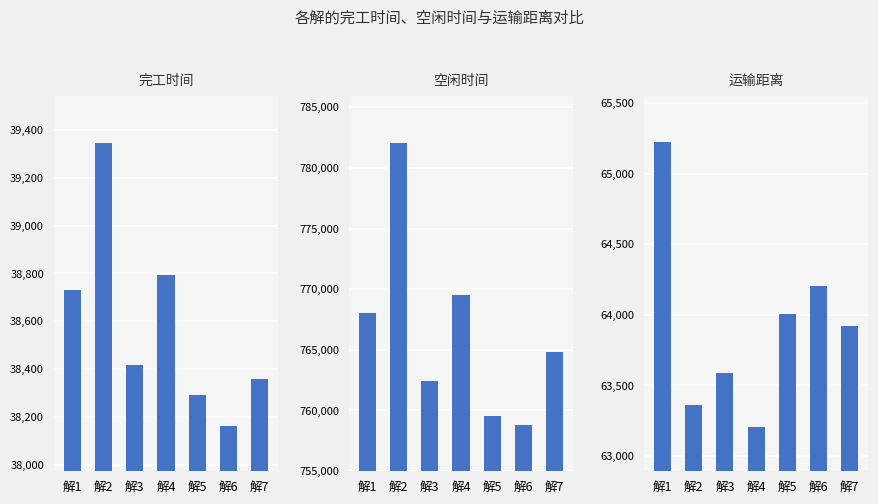

Which series has the largest total across all categories?

空闲时间